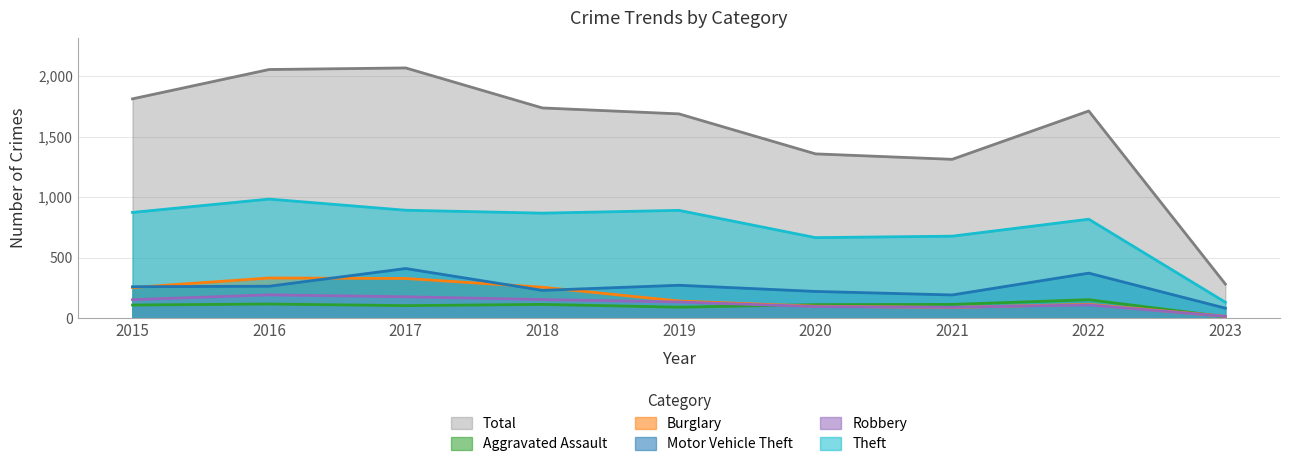

Does the chart display data point markers on the line(s)?

No